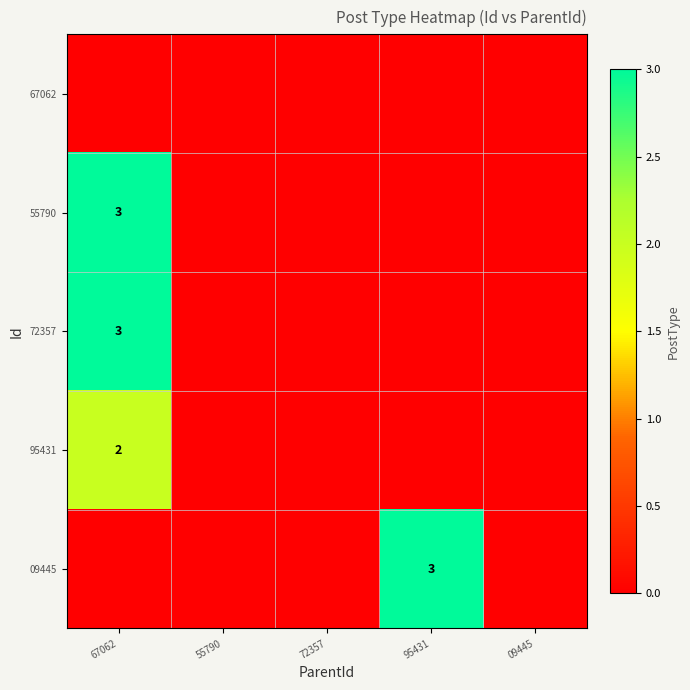

The 95431 series shows 1 at 67062. True or false?

False